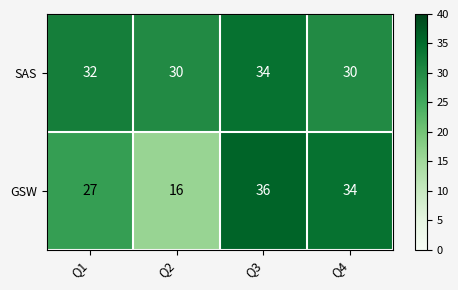

Reading left to right, list all the values displayed in this chart.

SAS: 32	30	34	30
GSW: 27	16	36	34